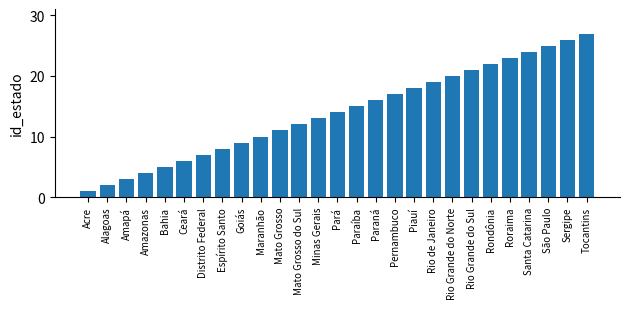

Read the value at Santa Catarina, to the nearest 5.

25